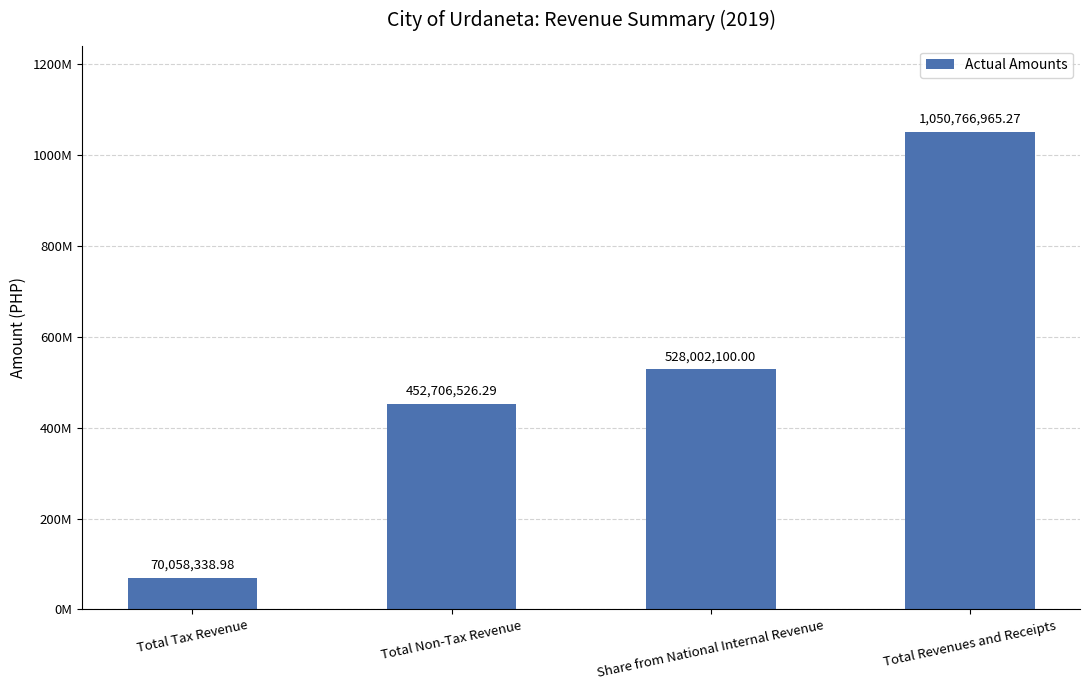

The value at Share from National Internal Revenue is 528002100.0. True or false?

True